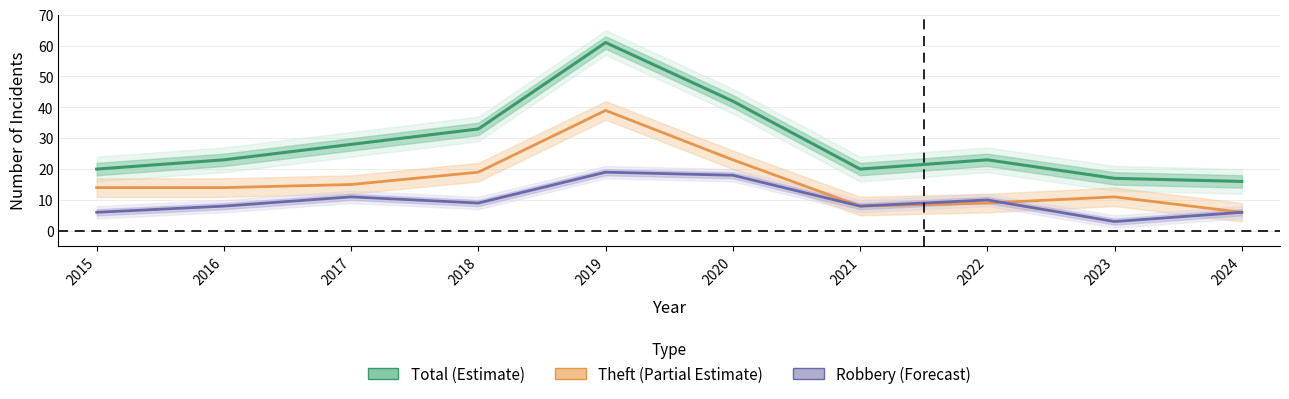

List the labels in order of Theft (Partial Estimate) value, largest first.

2019, 2020, 2018, 2017, 2015, 2016, 2023, 2022, 2021, 2024